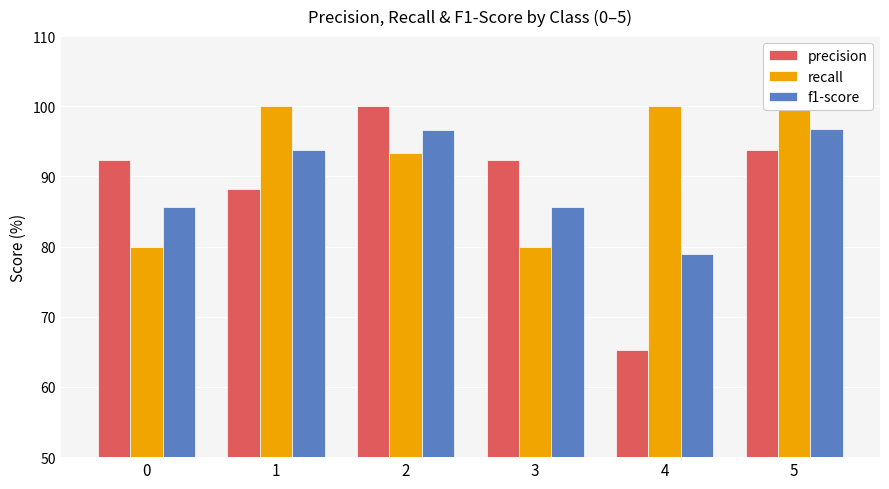

At which label does precision reach its minimum?

4